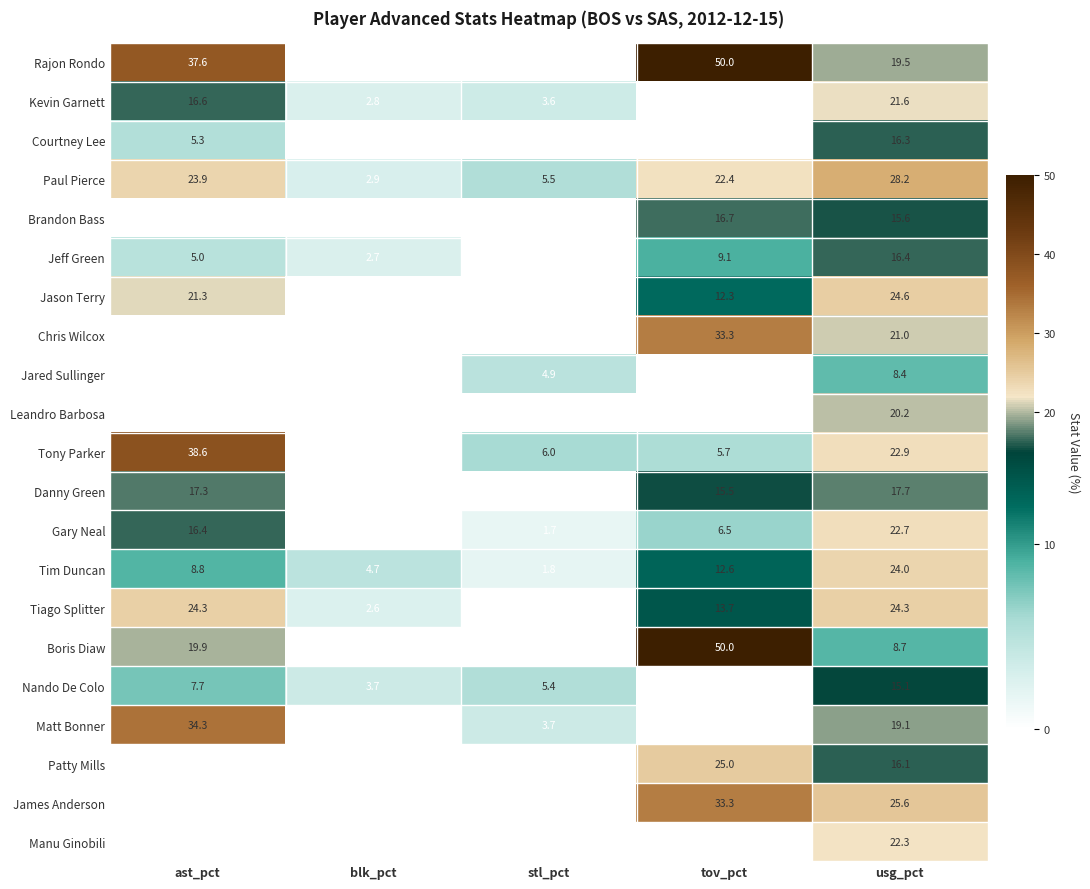

Is it true that Courtney Lee equals 7.9 at ast_pct?

False